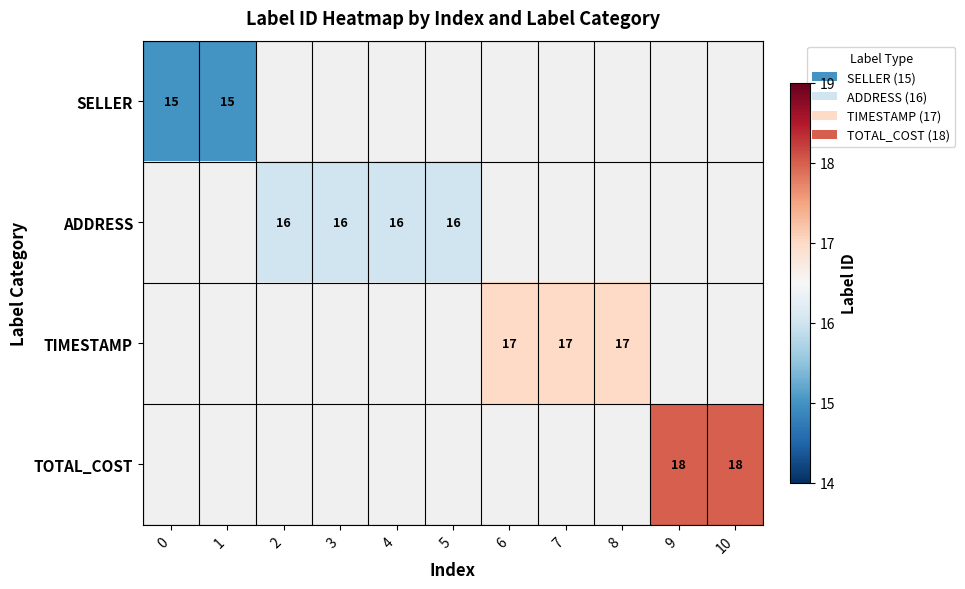

Which has a higher value, 0 or 3?

3